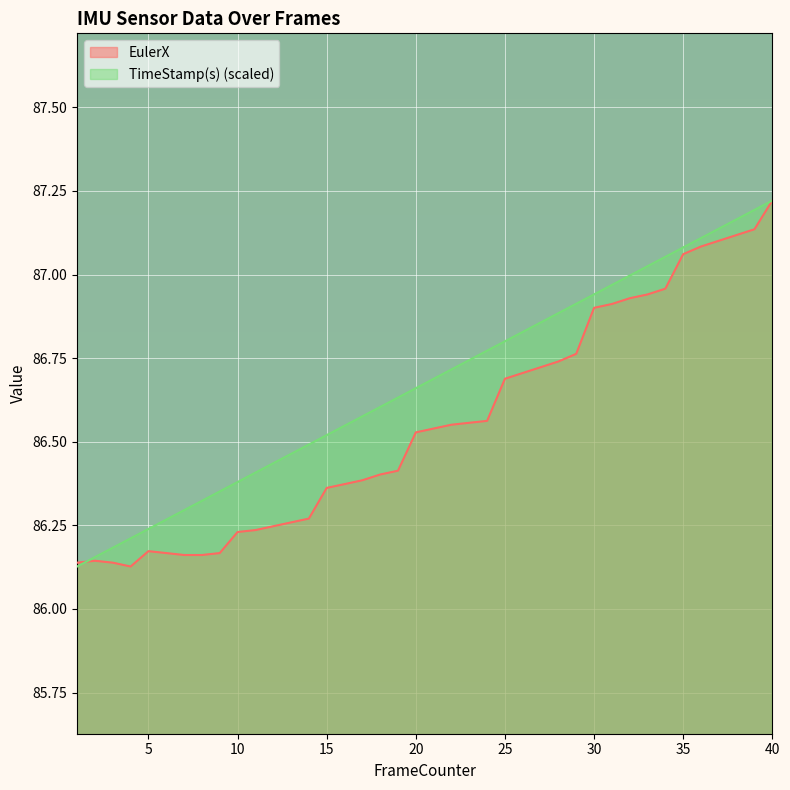

True or false: TimeStamp(s) has a value of 86.4 at 9.

True